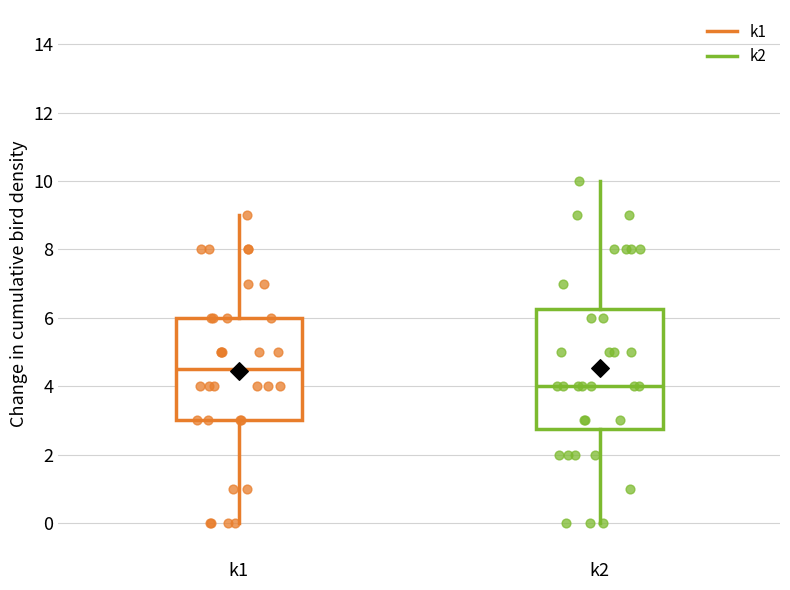

Reading left to right, read every box against the y-axis: the position of its median line, the range the box covers, and the ends of its whiskers. The values are not printed on the chart, so give them approximately, as read against the axis.

k1: median 4.6, box 3.0 to 6.0, whiskers 0.0 to 9.0
k2: median 4.0, box 2.8 to 6.2, whiskers 0.0 to 10.0